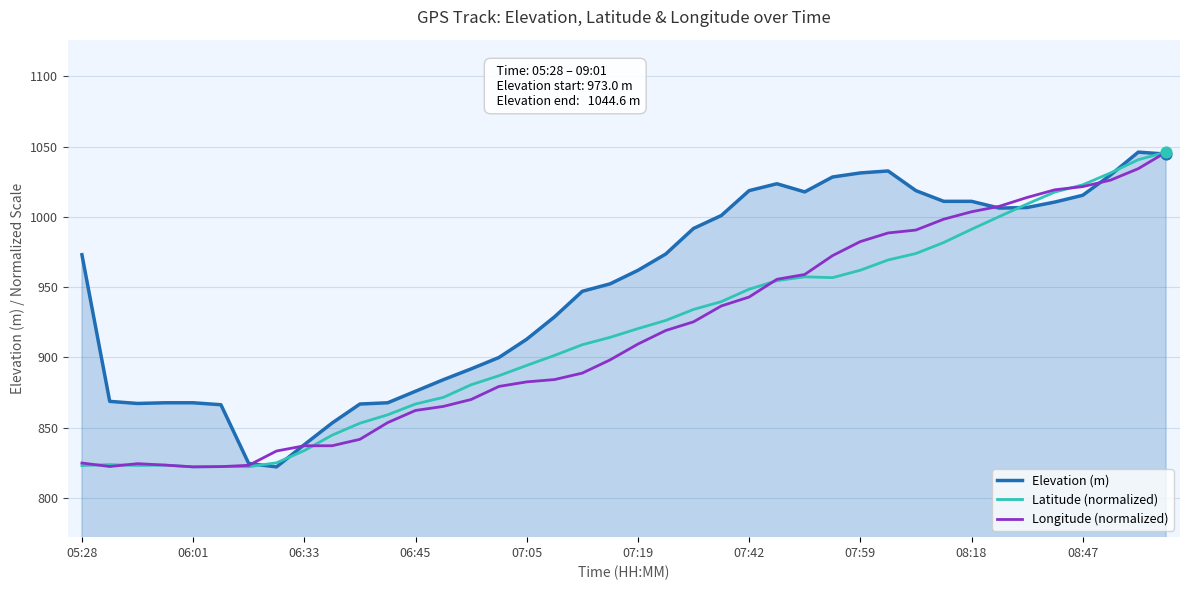

Which series has the largest total across all categories?

Elevation (m)